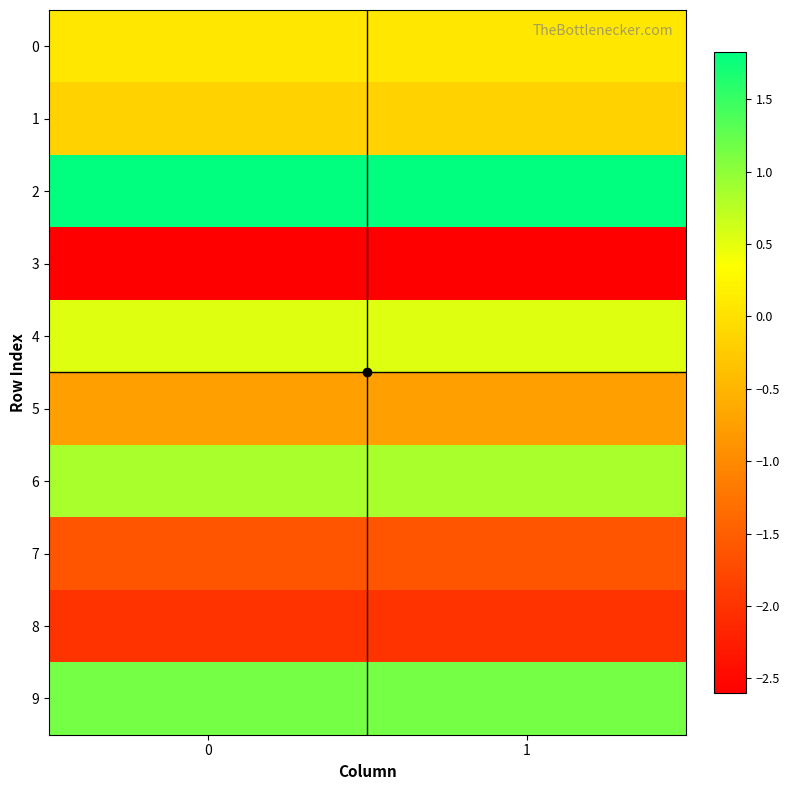

Reading left to right, transcribe all the data shown in this chart.

0: 0=0.1	1=0.1
1: 0=-0.2	1=-0.2
2: 0=1.8	1=1.8
3: 0=-2.6	1=-2.6
4: 0=0.5	1=0.5
5: 0=-0.7	1=-0.7
6: 0=0.9	1=0.9
7: 0=-1.6	1=-1.6
8: 0=-2.0	1=-2.0
9: 0=1.2	1=1.2